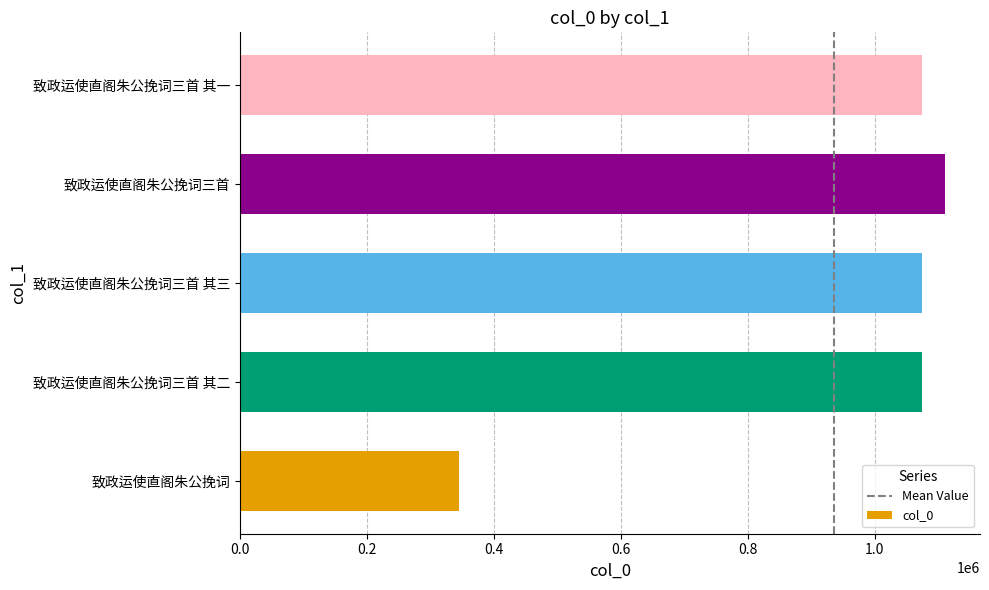

Does the chart contain any negative values?

No